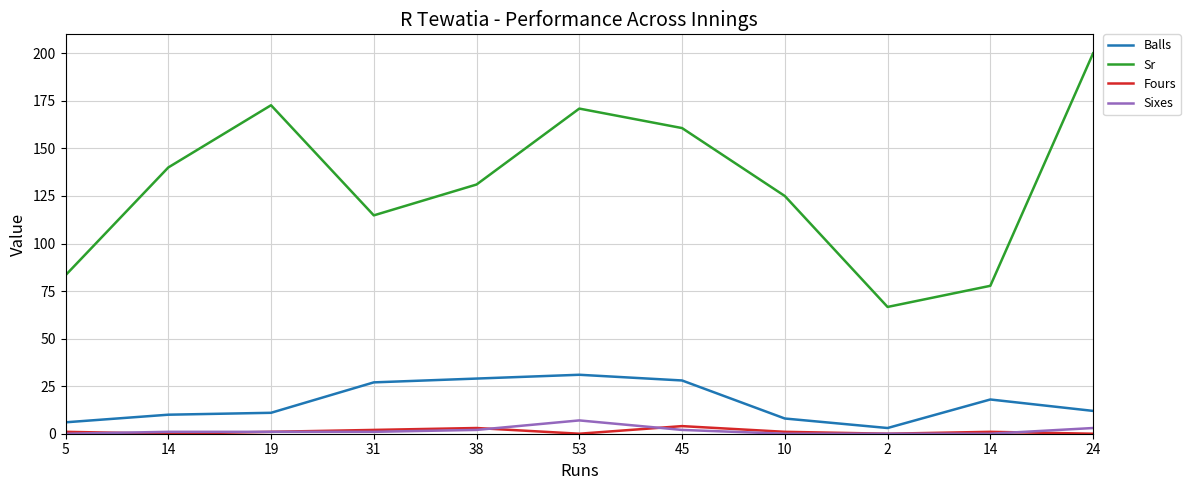

What are all the series names shown in the legend?

Balls, Sr, Fours, Sixes